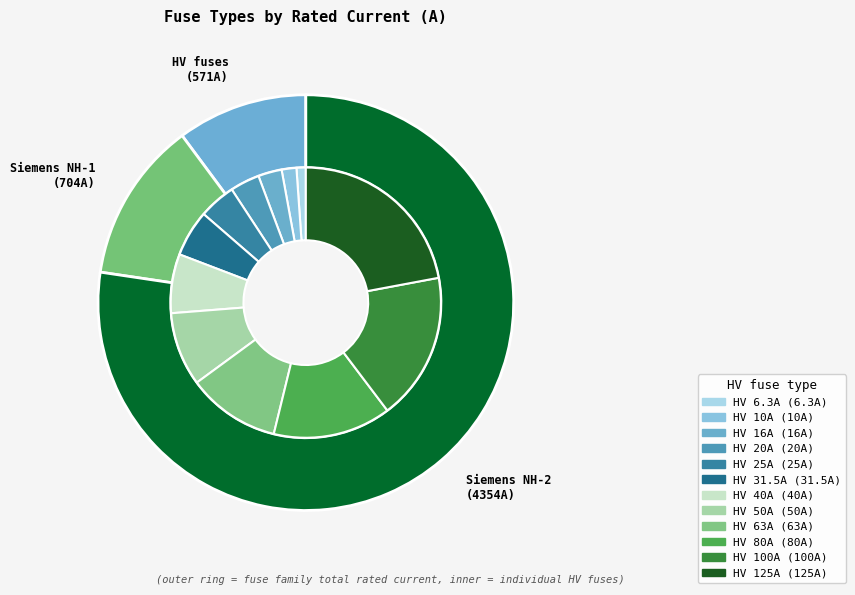

The HV 10A slice represents 2% of the pie. True or false?

True